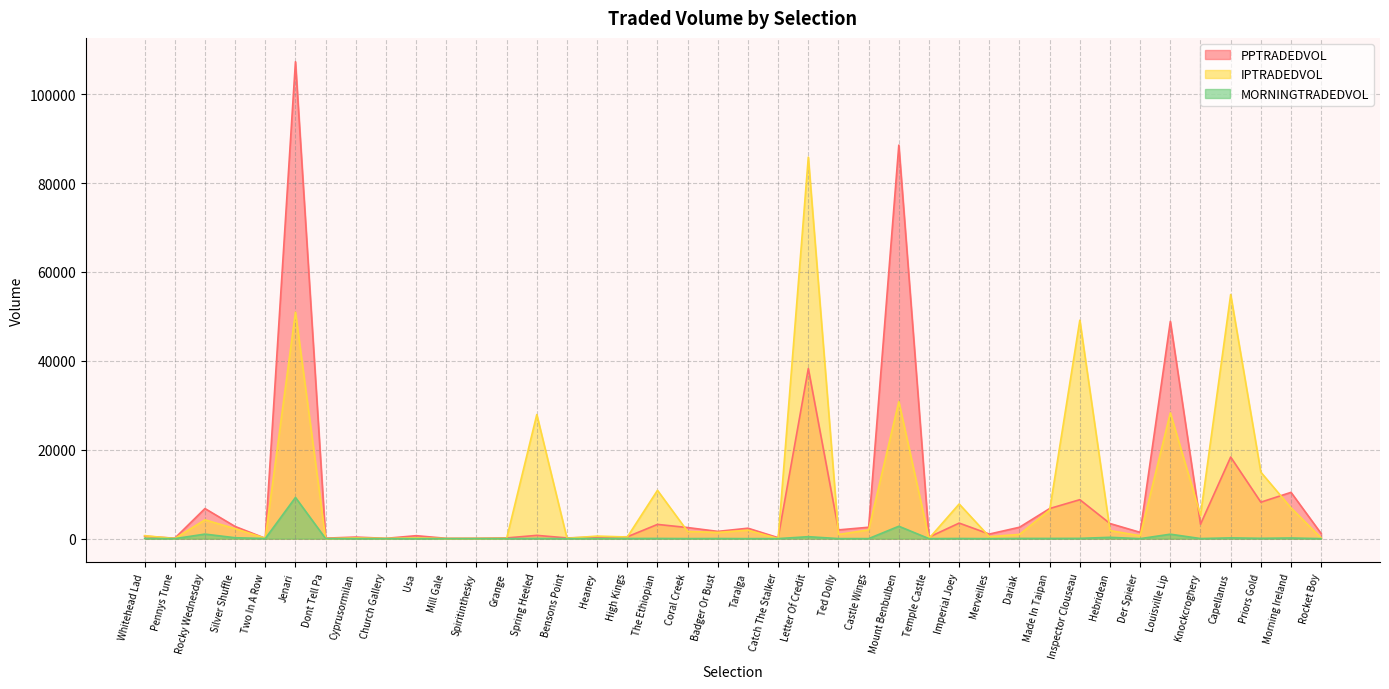

What is the difference between the maximum and second lowest values in the PPTRADEDVOL series?

107215.0